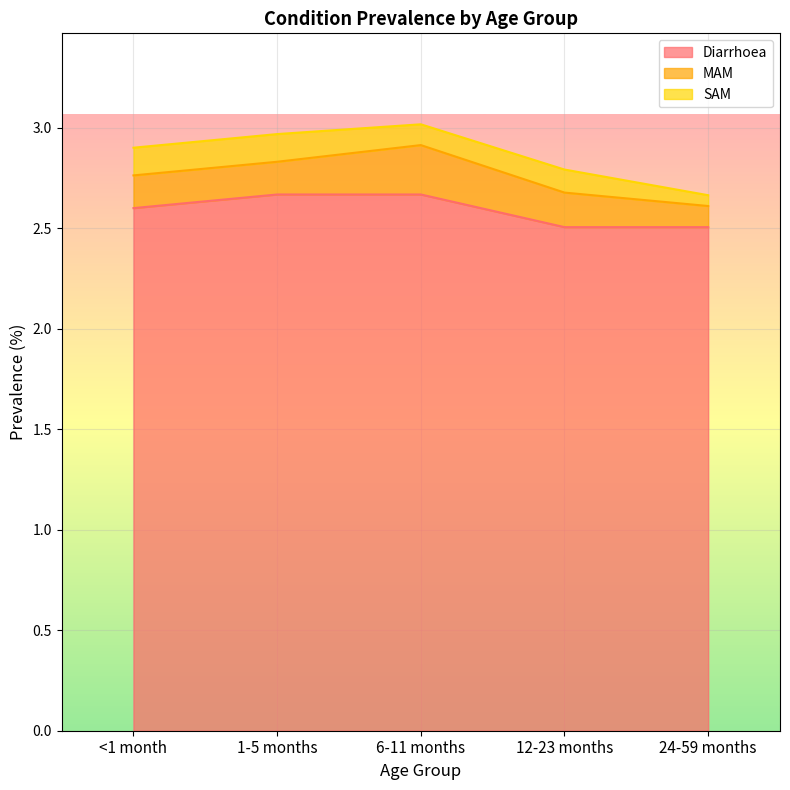

Reading right to left, what are all the values shown in this chart?

Diarrhoea: 24-59 months=2.5	12-23 months=2.5	6-11 months=2.7	1-5 months=2.7	<1 month=2.6
MAM: 24-59 months=0.1	12-23 months=0.2	6-11 months=0.2	1-5 months=0.2	<1 month=0.2
SAM: 24-59 months=0.1	12-23 months=0.1	6-11 months=0.1	1-5 months=0.1	<1 month=0.1